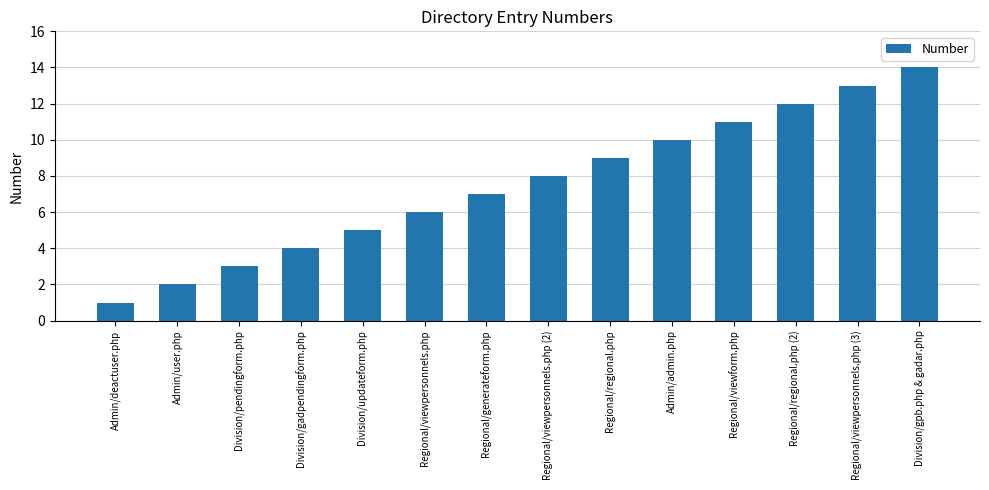

What is the average value?

8